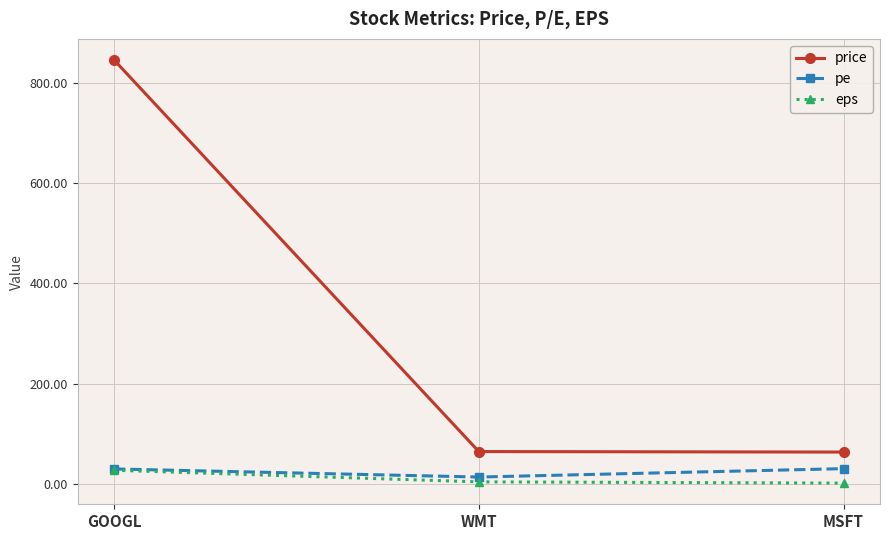

What is the value of the pe point at the 3rd from the left?

31.0